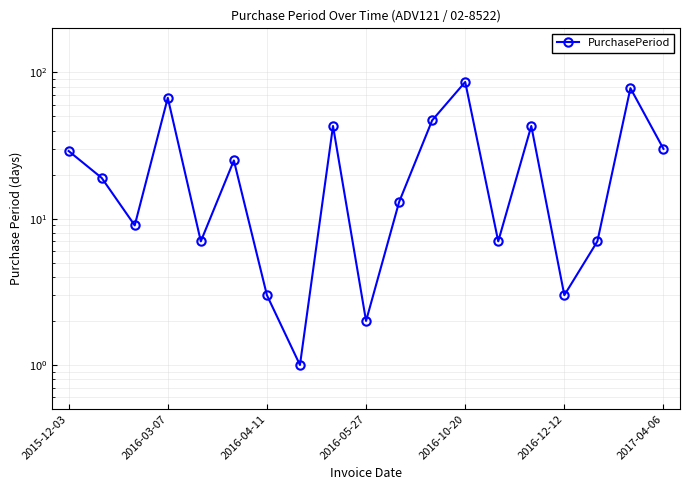

Reading left to right, extract all data points from this chart.

29	19	9	67	7	25	3	1	43	2	13	47	86	7	43	3	7	78	30